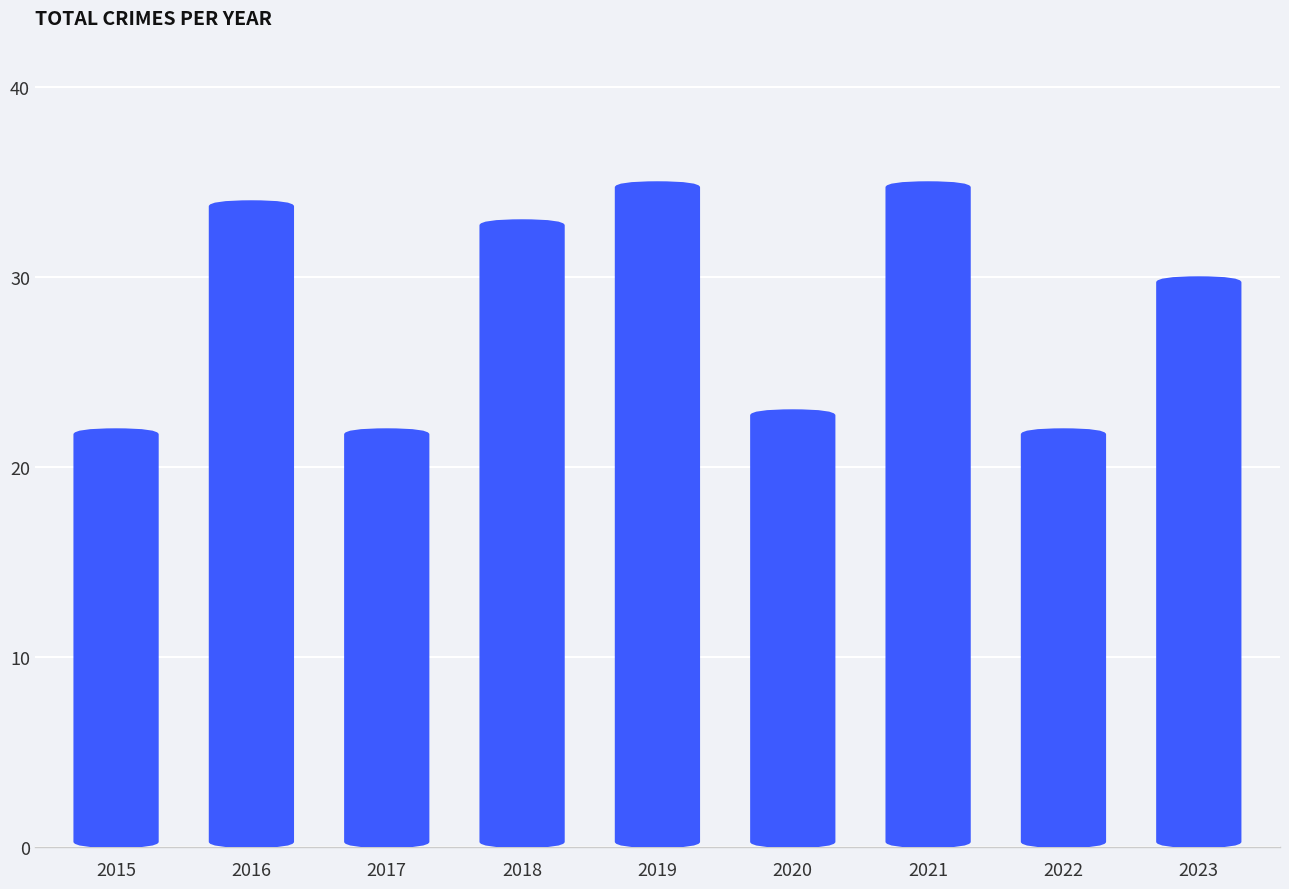

Approximately how many times larger is the value at 2023 compared to 2022?

1.4